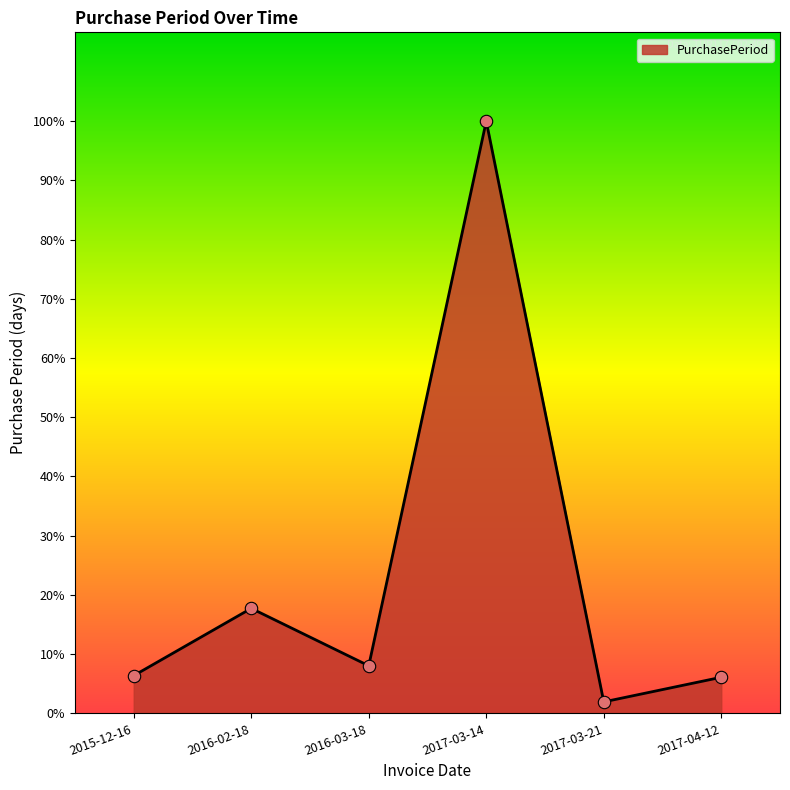

Between 2016-02-18 and 2017-03-14, which is larger?

2017-03-14